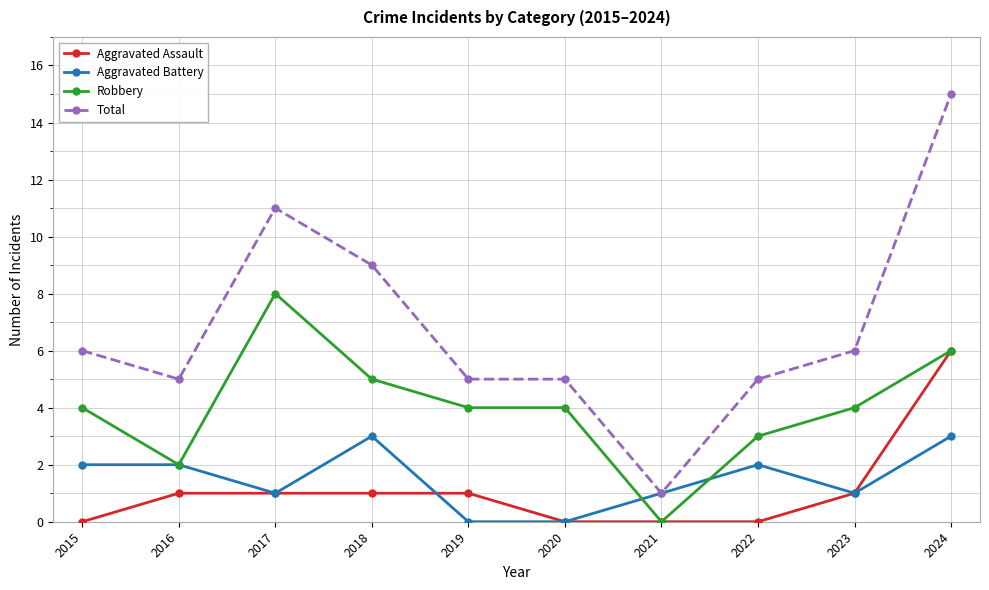

Does the chart have visible grid lines?

Yes